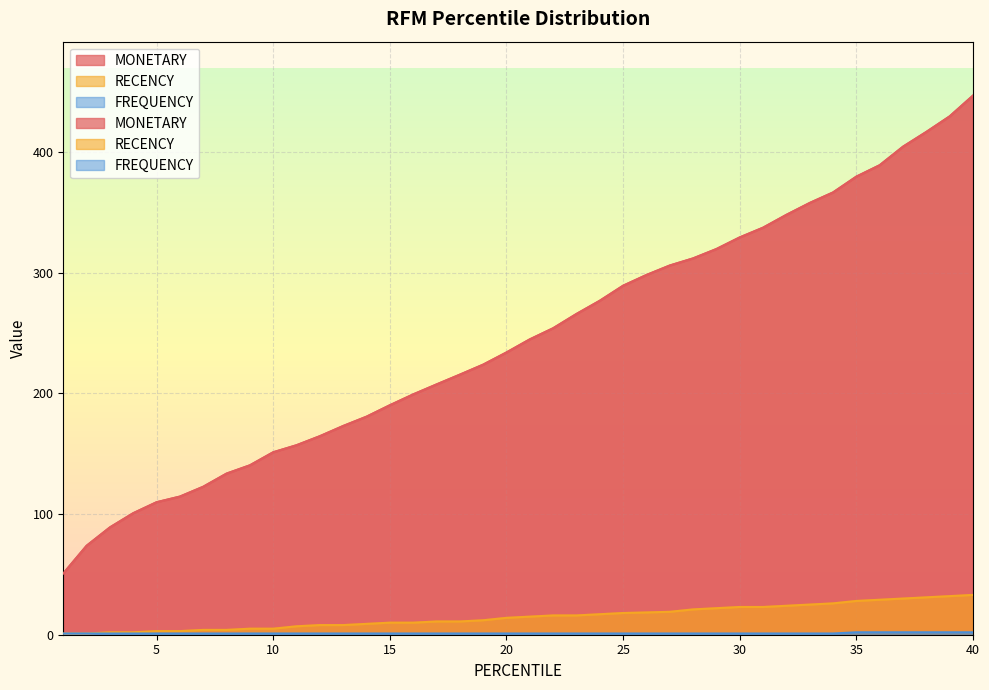

True or false: FREQUENCY has a value of 0.6 at 38.

False